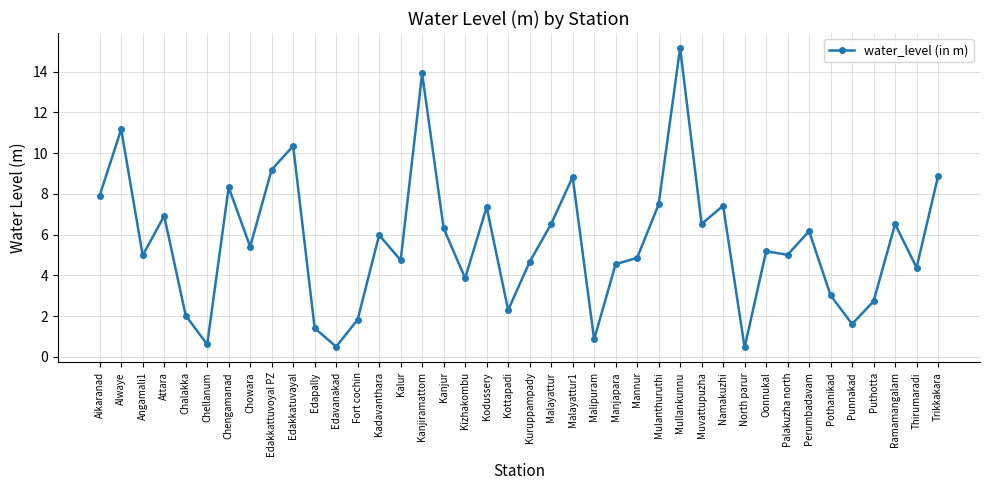

How many distinct data groups are displayed?

1